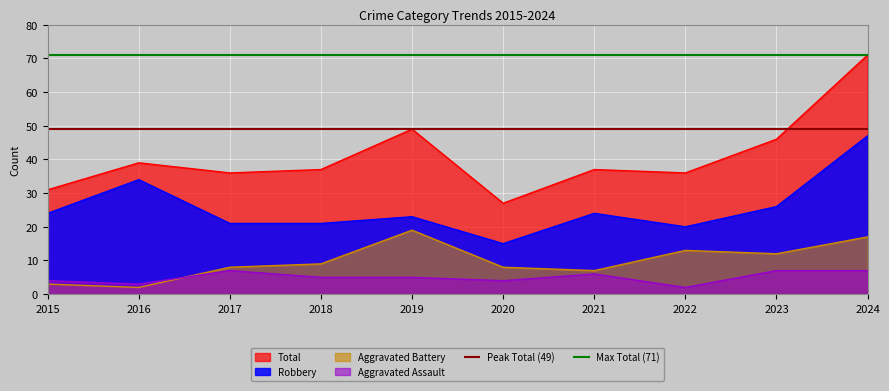

Is the value of Aggravated Assault at 2023 greater than the value of Robbery at 2015?

No